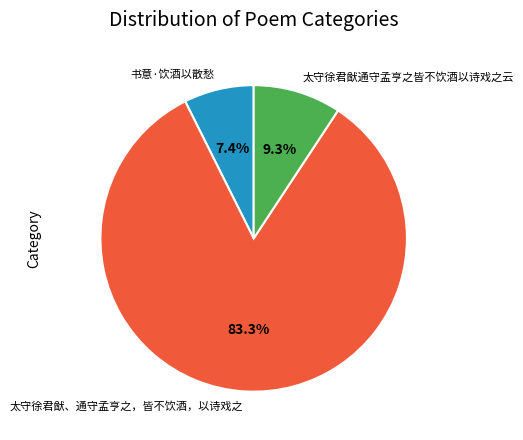

Which category has the smallest portion of the pie?

书意·饮酒以散愁